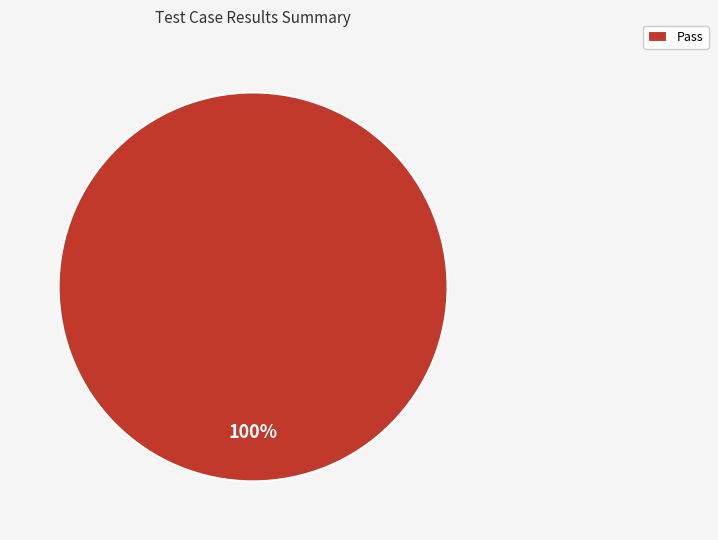

How many segments does this pie chart have?

1